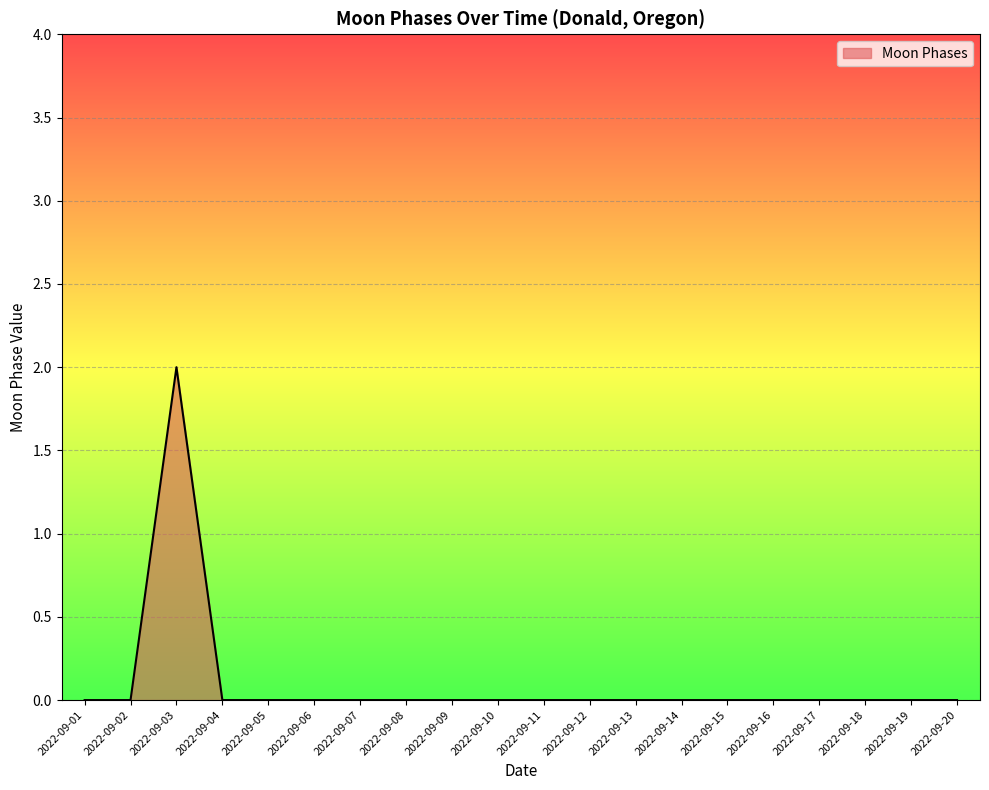

How many categories are shown in the chart?

20